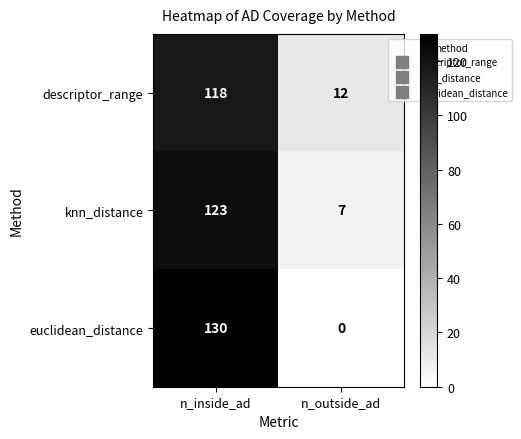

At n_outside_ad, list the series in order from smallest to largest.

euclidean_distance, knn_distance, descriptor_range